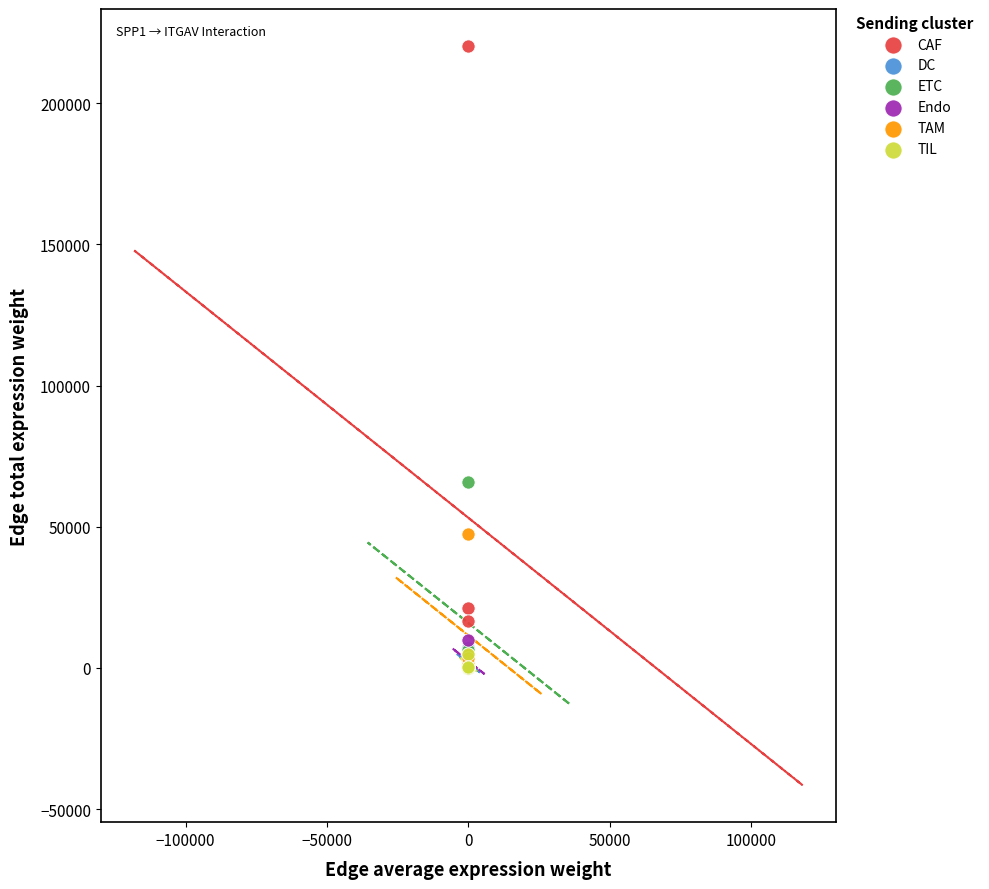

Which series has the largest Y range (max minus min)?

CAF